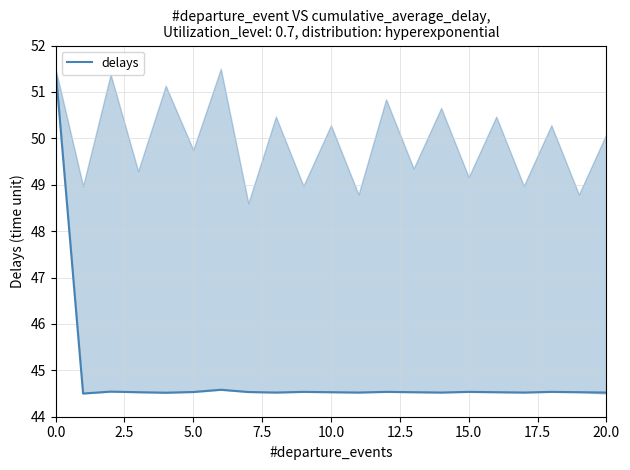

What is the maximum value shown in the chart?

51.5